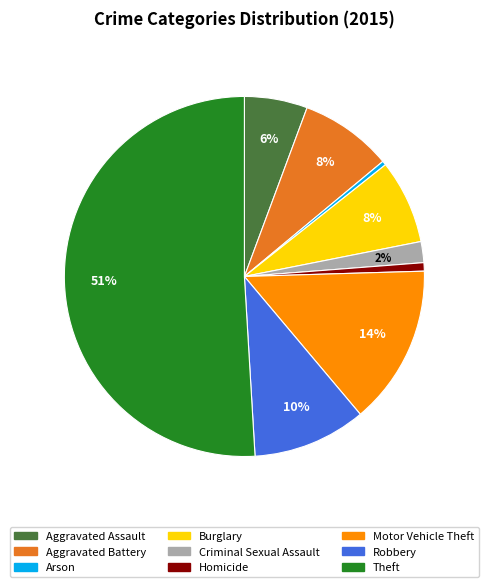

Is it true that Arson is 7% of the pie?

False